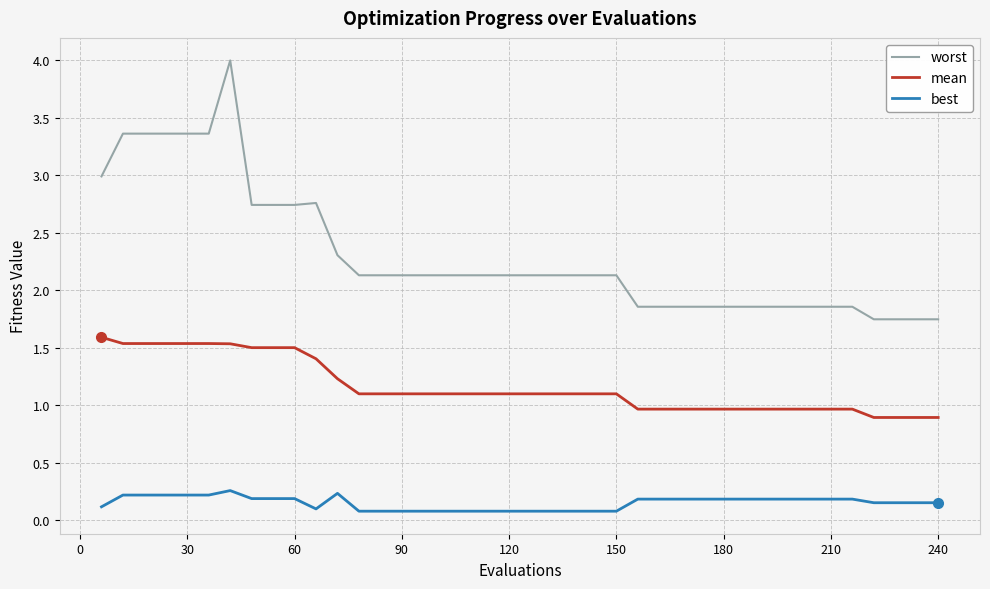

True or false: mean and best cross at least once.

False